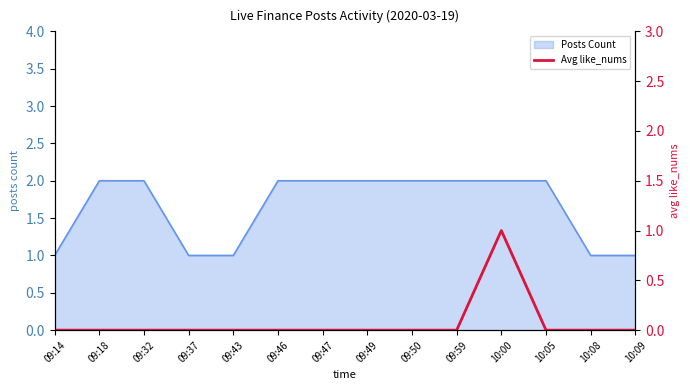

How many lines are shown in the chart?

1